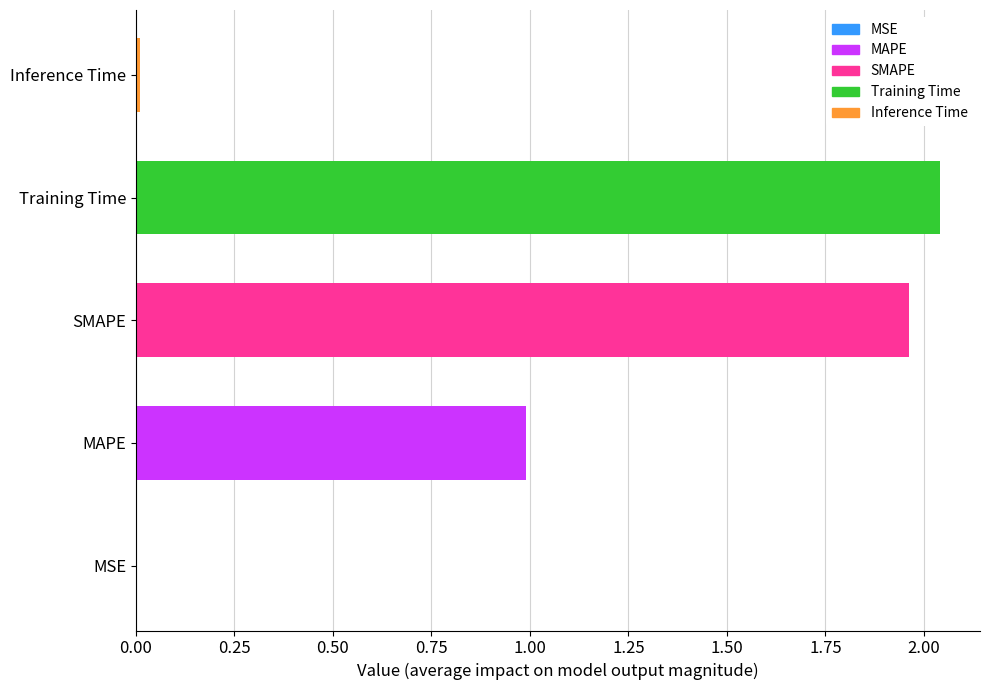

Which label corresponds to the largest value in the chart?

Training Time